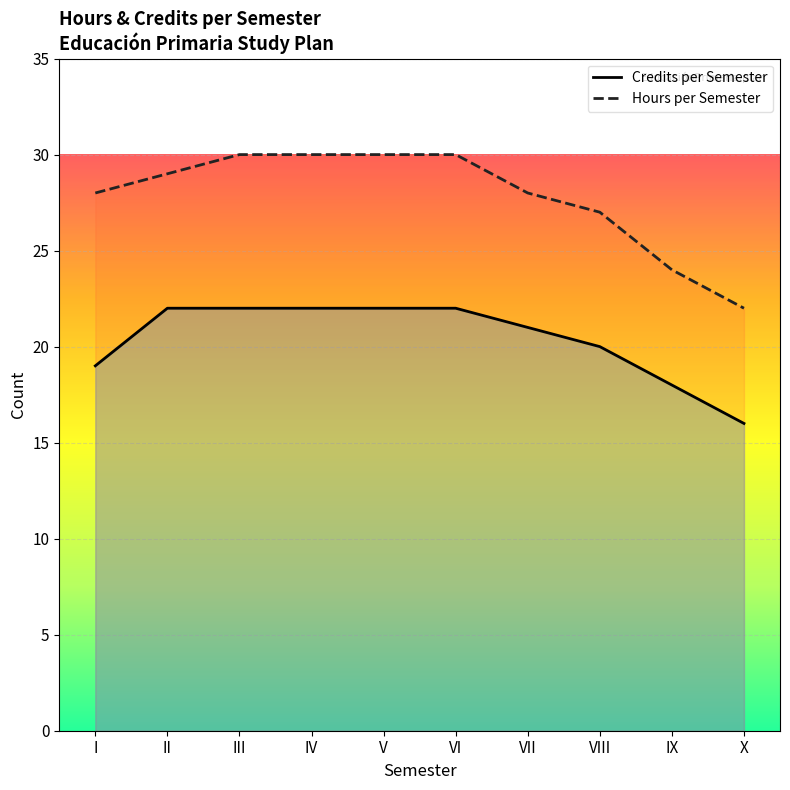

Rank the series by their maximum value, from lowest to highest.

Credits per Semester, Hours per Semester